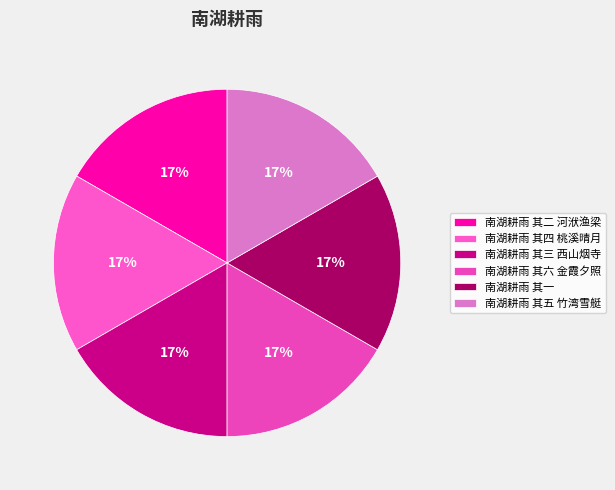

How many segments does this pie chart have?

6